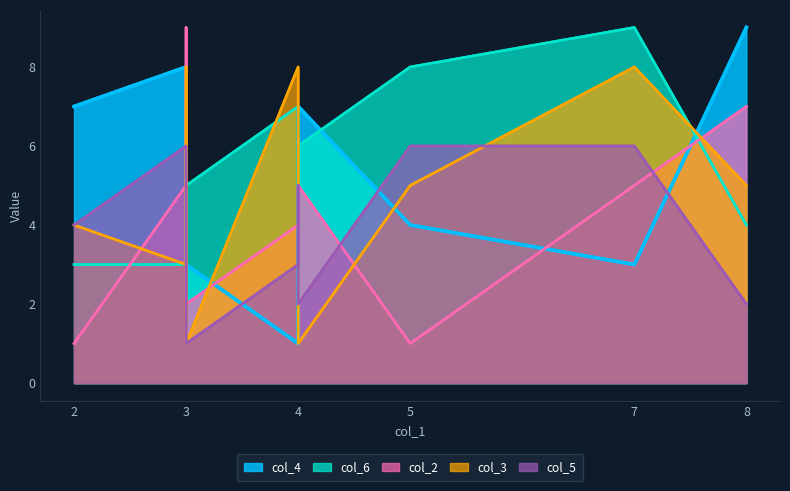

The col_3 series shows 3 at 3. True or false?

True